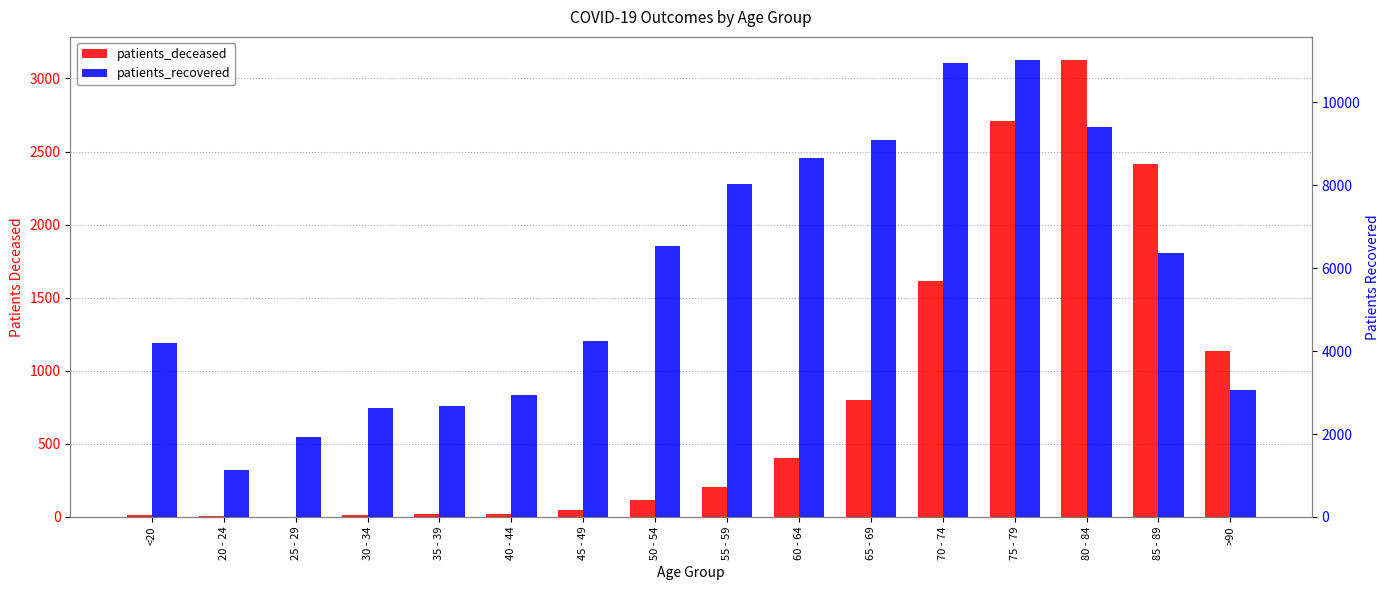

At which label is patients_deceased closest to 1565?

70 - 74